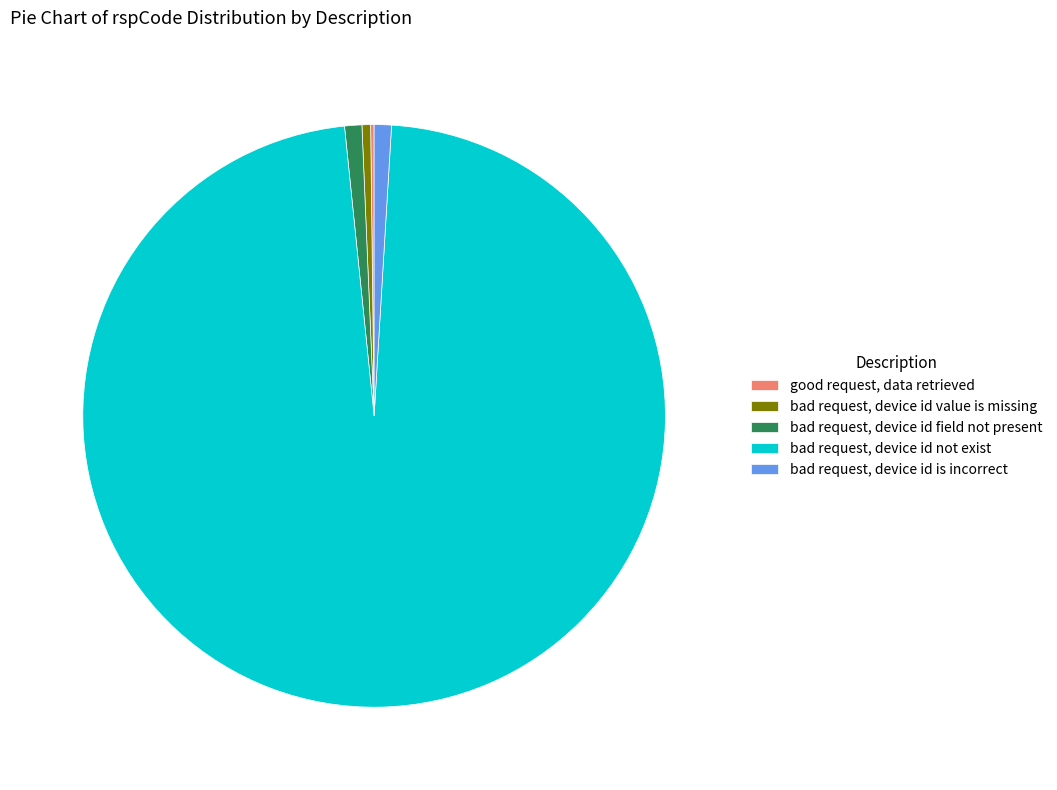

Is the sum of bad request, device id field not present and bad request, device id is incorrect greater than half?

No